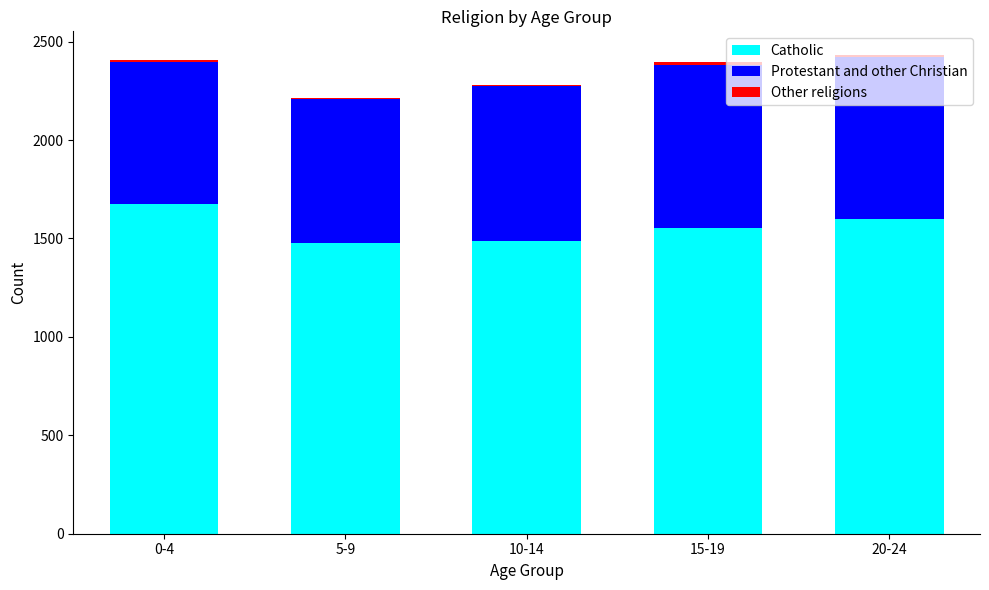

How many data points does each series have?

5